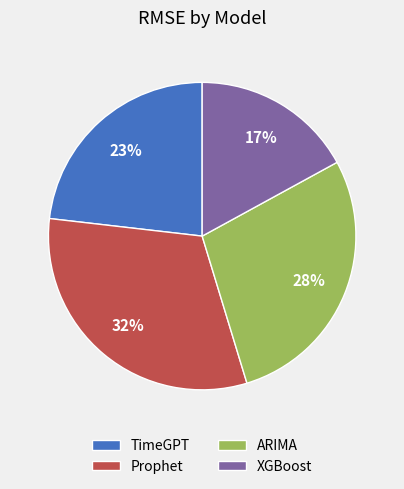

To the nearest percent, what percentage of the pie is XGBoost?

17%